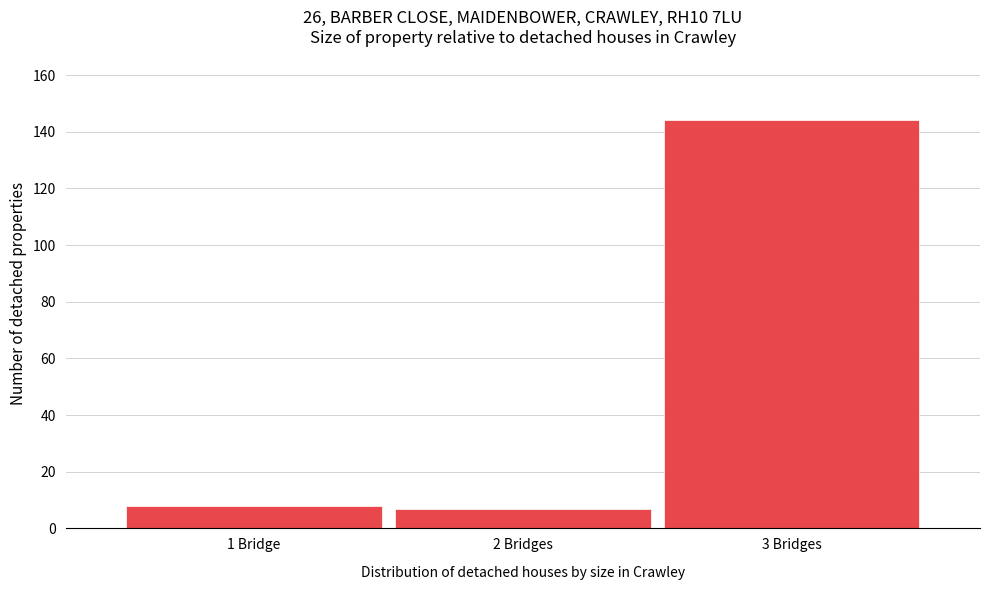

Reading right to left, list all the values displayed in this chart.

3 Bridges=144	2 Bridges=7	1 Bridge=8